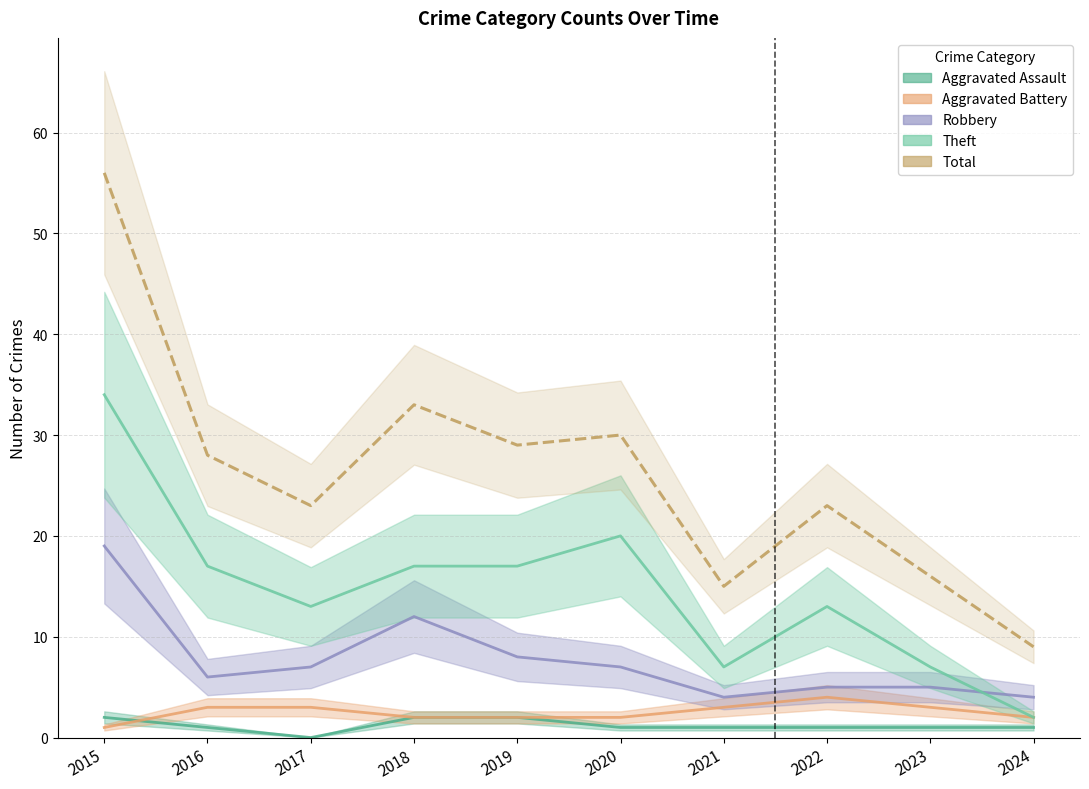

At which label is Aggravated Assault closest to 1?

2016